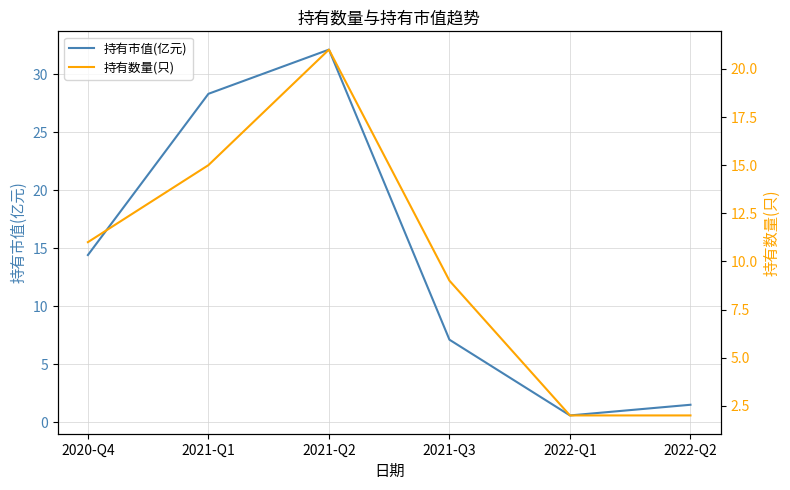

What is the label of the 2nd point from the right?

2022-Q1